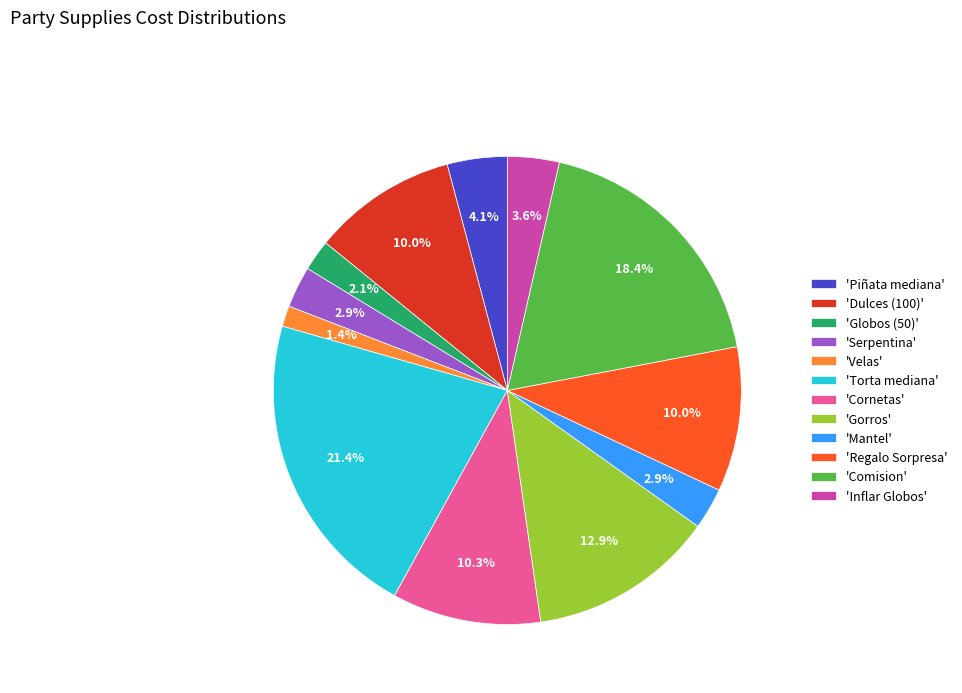

Is 'Inflar Globos' the majority of the pie?

No